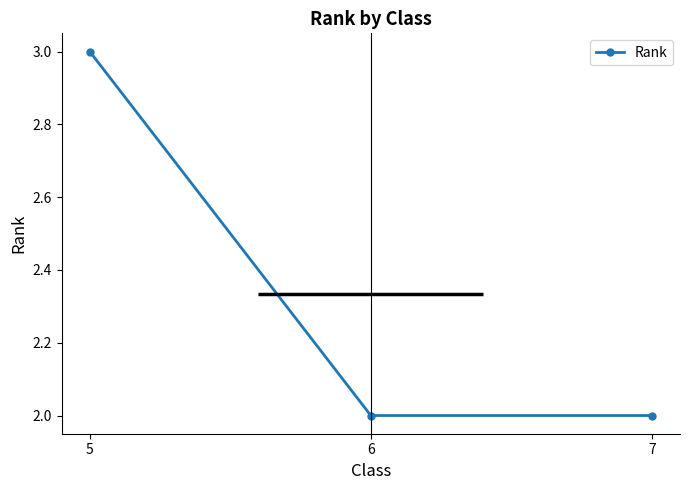

The value at 7 is 3. True or false?

False